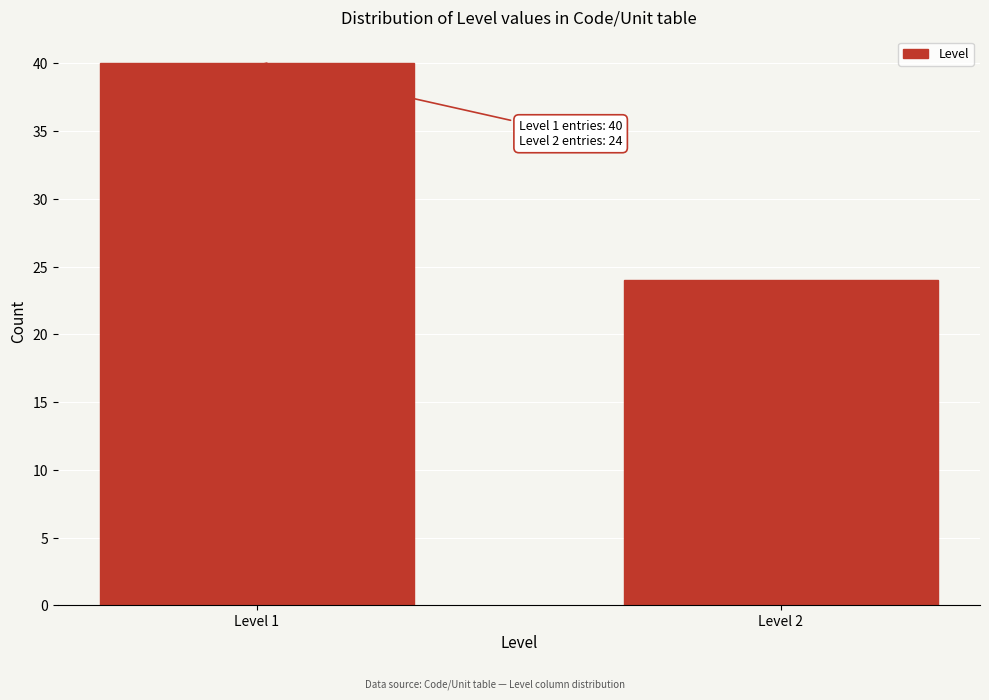

Reading right to left, what are all the values shown in this chart?

Level 2=24	Level 1=40